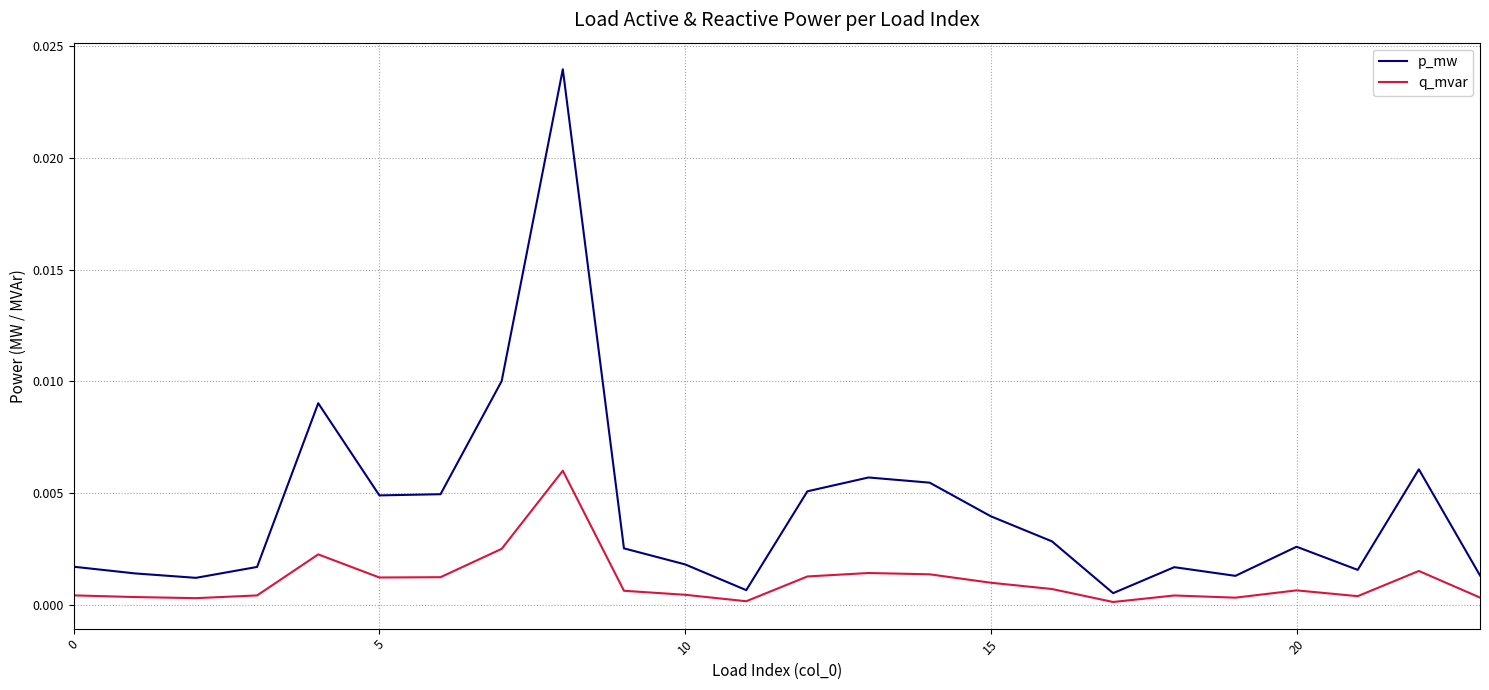

Rank the series by their average value, from lowest to highest.

q_mvar, p_mw